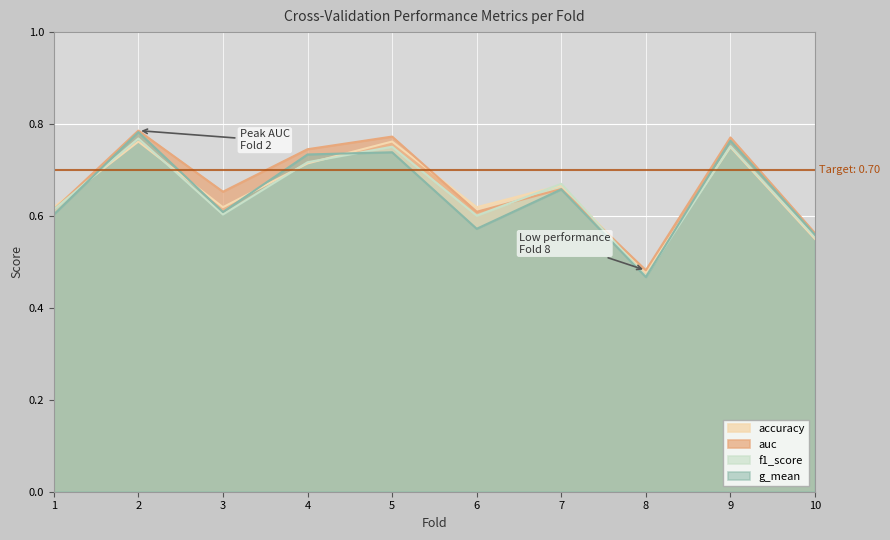

What is the value of the accuracy point at the 2nd from the left?

0.8